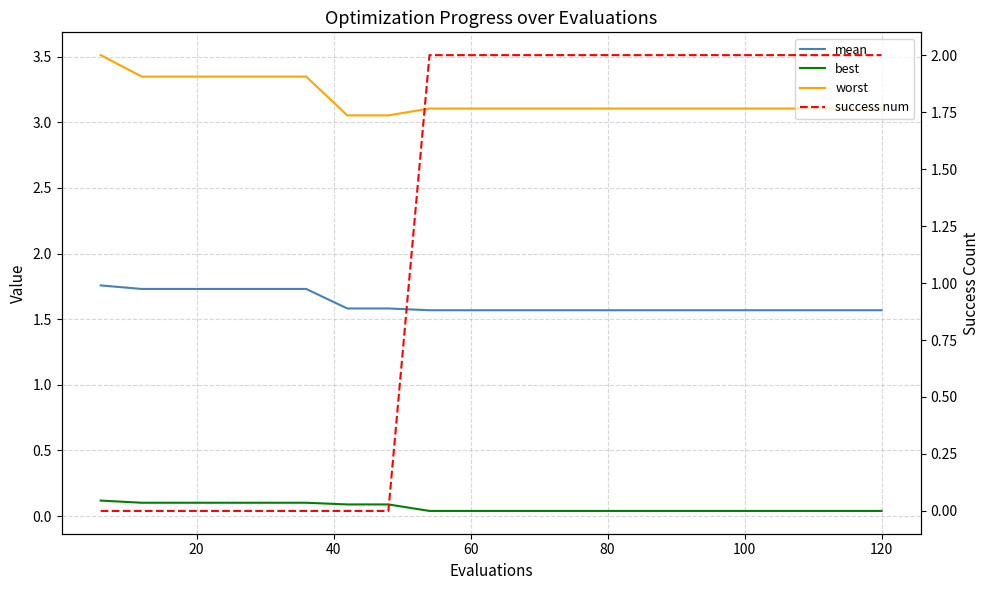

True or false: mean has a value of 1.0 at 17.

False